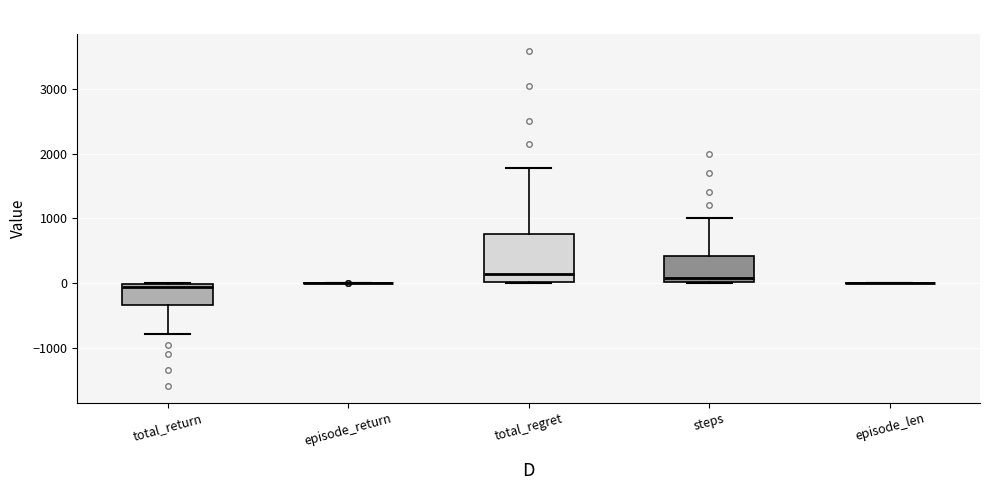

Reading left to right, transcribe this box plot: for each box, give where its median line is, the range the box spans, and where its two whiskers end, as read against the y-axis. The values are not printed on the chart, so give them approximately, as read against the axis.

total_return: median -100, box -300 to 0, whiskers -800 to 0
episode_return: box collapsed to a line at 0, whiskers 0 to 0
total_regret: median 100, box 0 to 800, whiskers 0 to 1800
steps: median 100, box 0 to 400, whiskers 0 to 1000
episode_len: box collapsed to a line at 0, whiskers 0 to 0